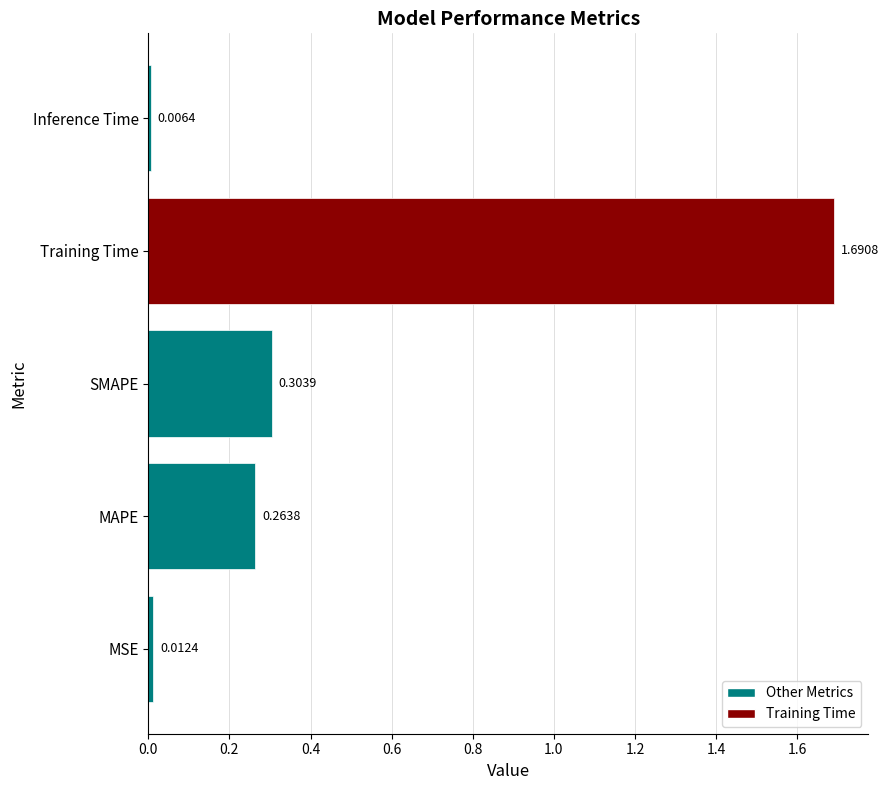

Which category has the lowest value across all series?

Inference Time